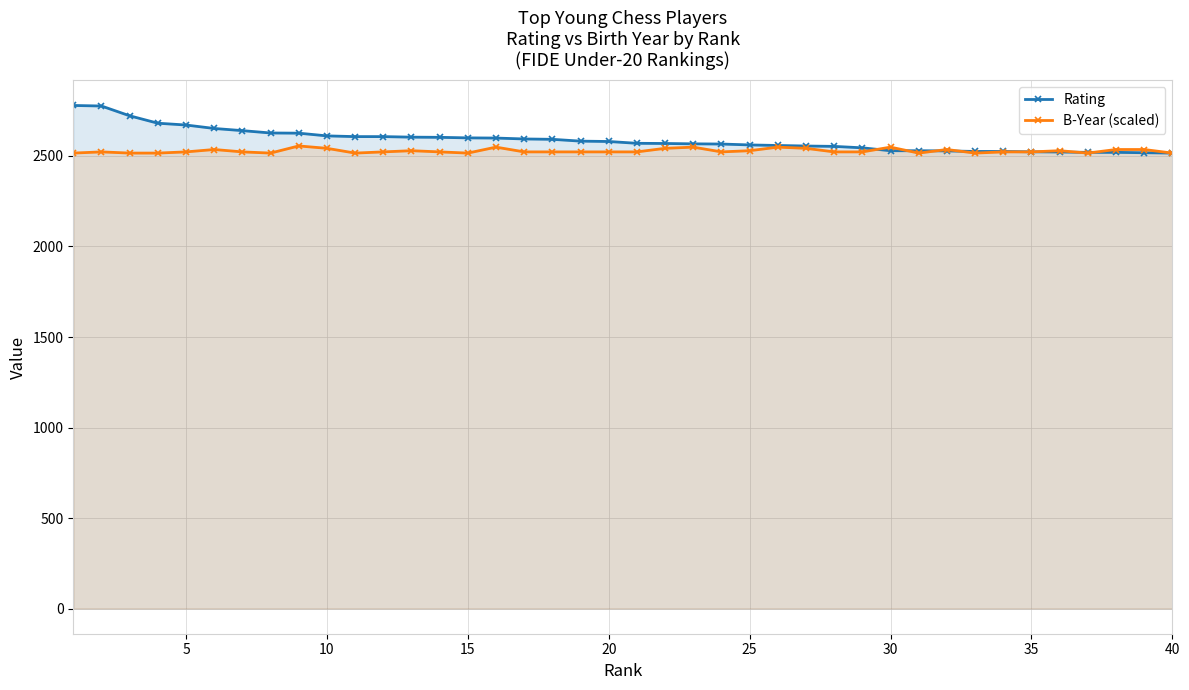

What is the average value of the Rating series?

2588.8